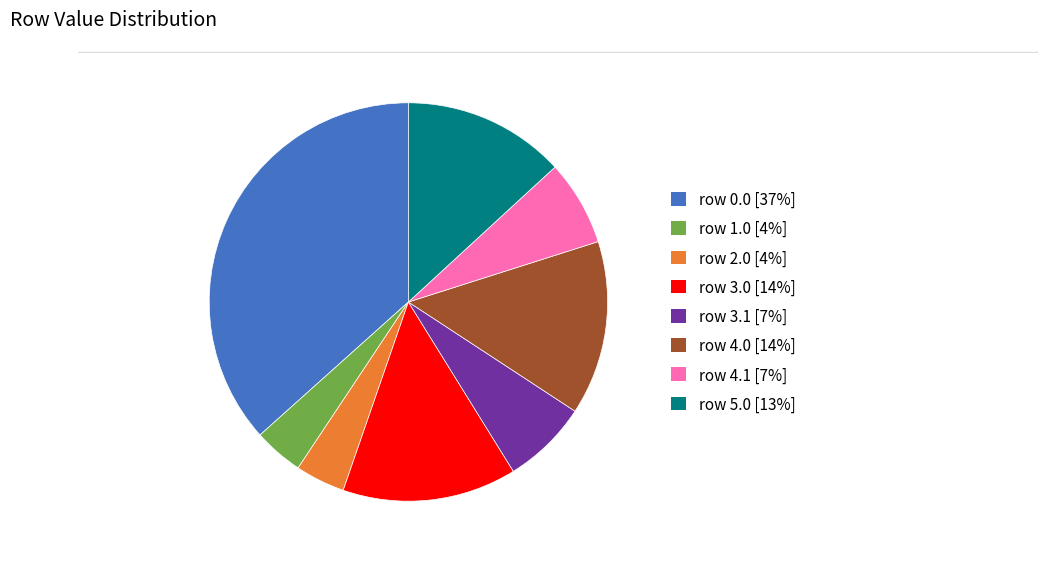

What is the ratio of the value at row 4.0 [14%] to the value at row 3.1 [7%]?

2.0